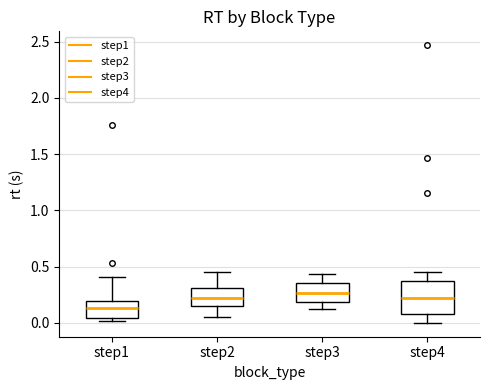

Which box is the tallest, from its lower edge to its upper edge?

step4